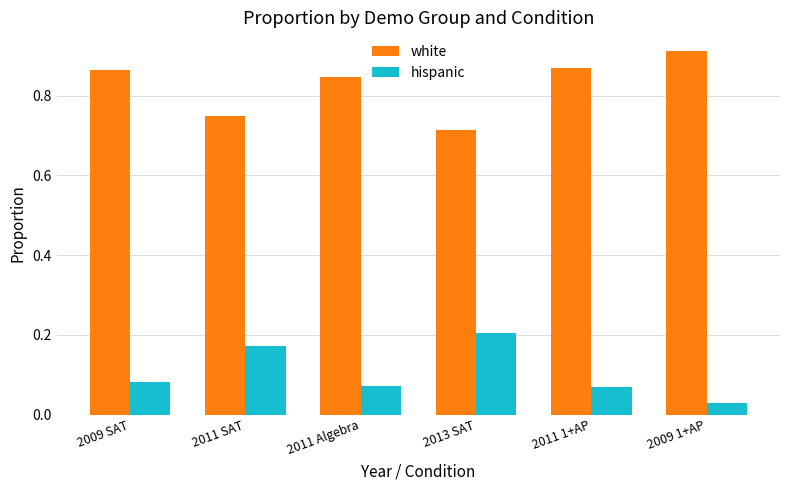

Is it true that hispanic equals 0.1 at 2013 SAT?

False